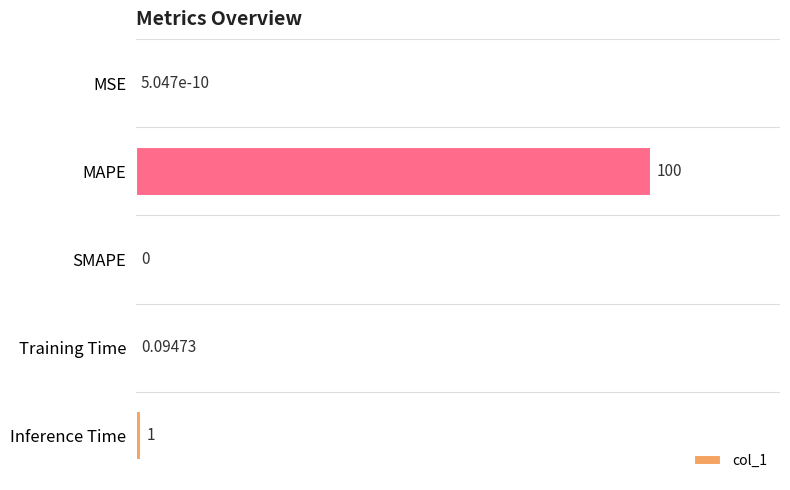

Which label corresponds to the largest value in the chart?

MAPE